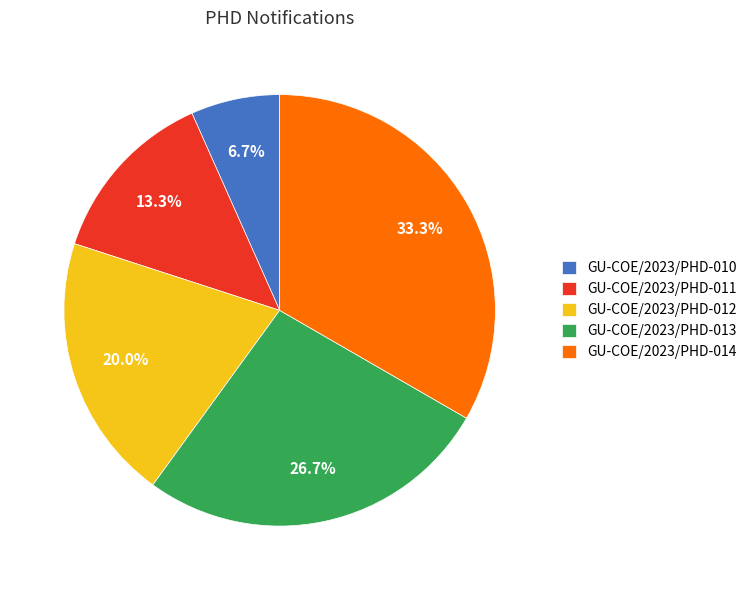

Is there any slice that represents more than half of the pie?

No